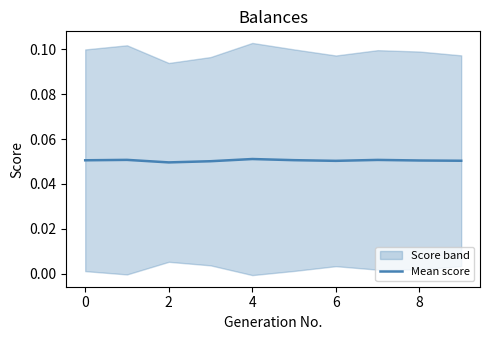

Is it true that Mean score equals 0.0 at 4?

False